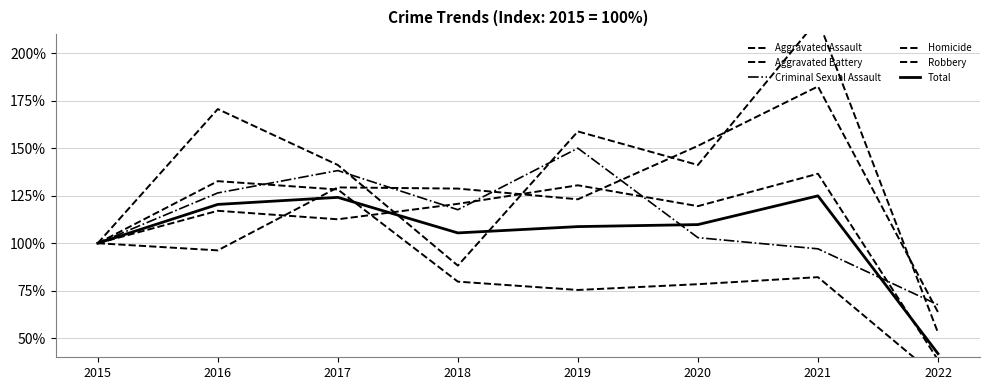

Rank the categories by Robbery value from highest to lowest.

2016, 2017, 2015, 2021, 2018, 2020, 2019, 2022